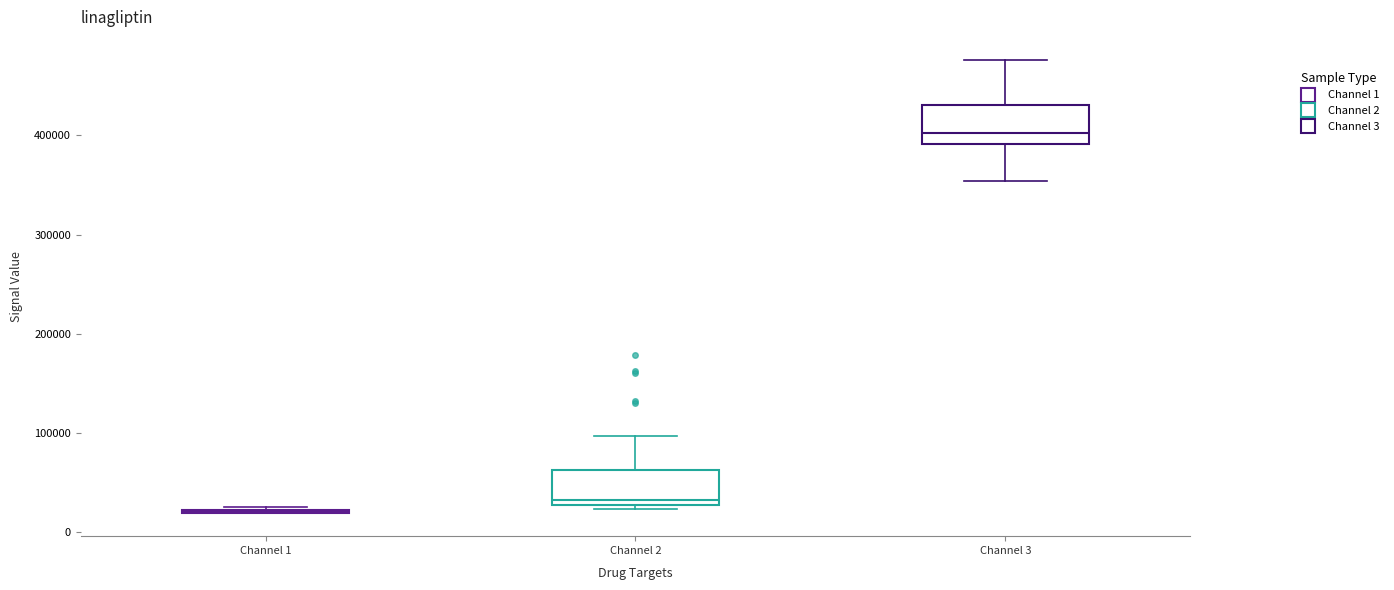

Reading left to right, read every box against the y-axis: the position of its median line, the range the box covers, and the ends of its whiskers. The values are not printed on the chart, so give them approximately, as read against the axis.

Channel 1: box collapsed to a line at 20000, whiskers 20000 to 30000
Channel 2: median 30000 (just above the box's lower edge), box 30000 to 60000, whiskers 20000 to 100000
Channel 3: median 400000, box 390000 to 430000, whiskers 350000 to 480000